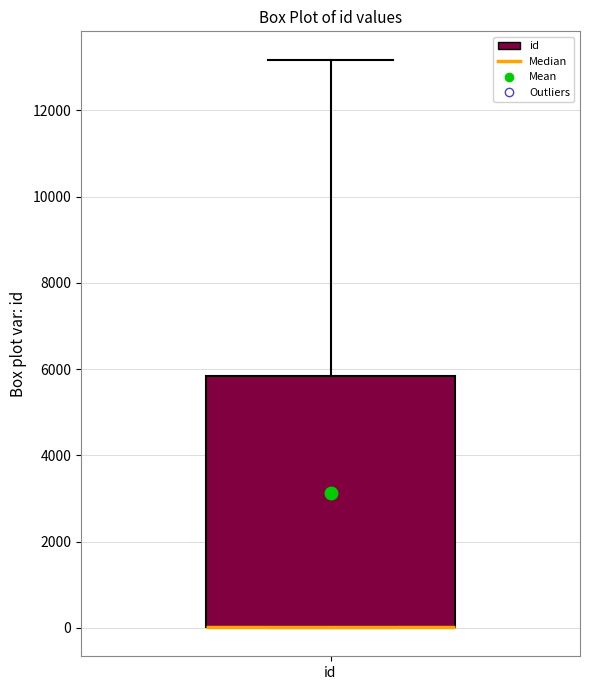

Read this box plot against the y-axis: the position of the median line, the range covered by the box, and the ends of both whiskers. The values are not printed on the chart, so give them approximately, as read against the axis.

median 0 (drawn on the box's lower edge), box 0 to 5800, whiskers 0 to 13200